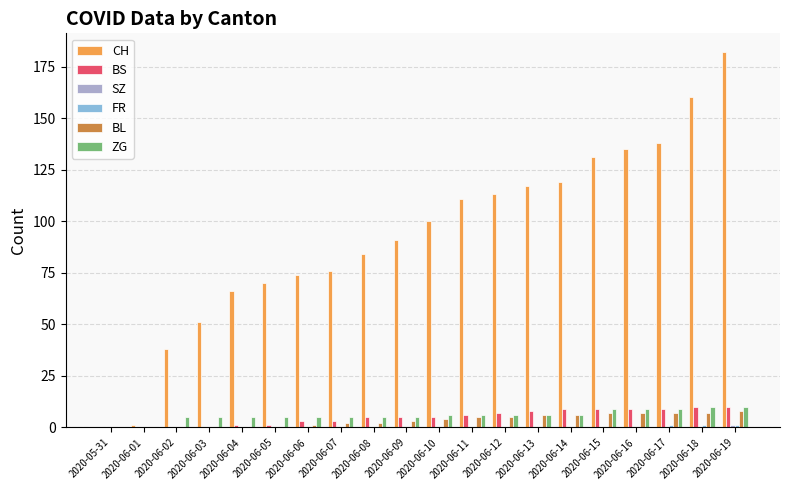

Are the bars grouped side by side (vs. stacked)?

Yes